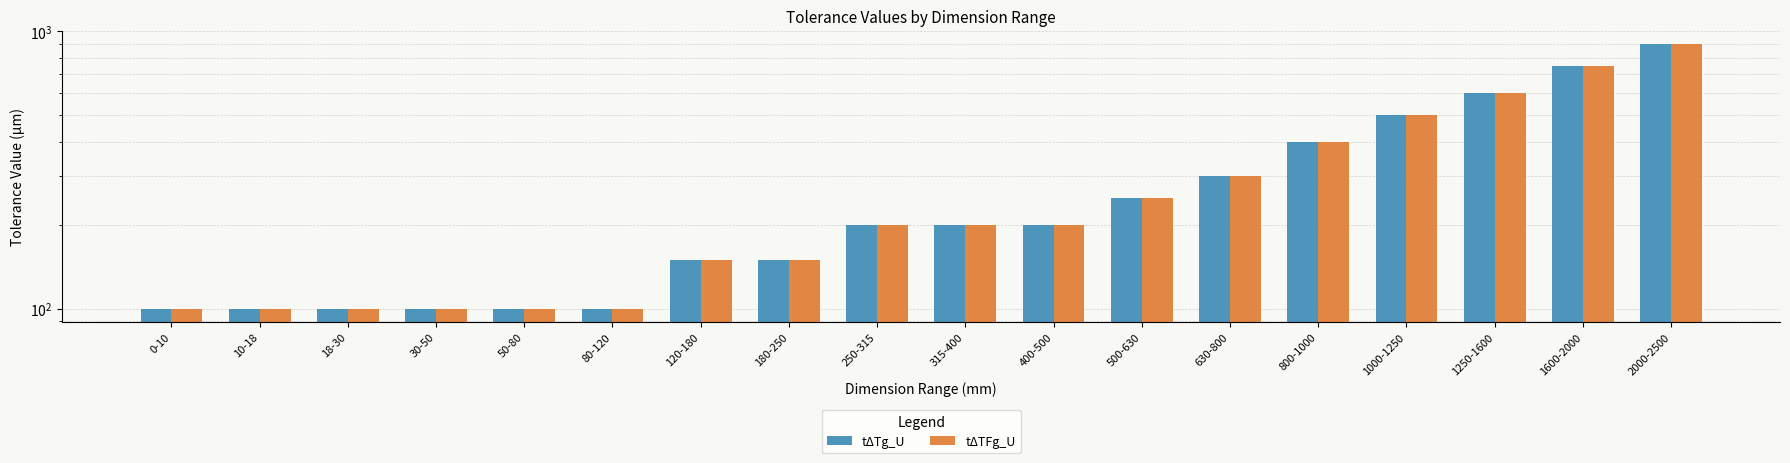

How many data points in tΔTg_U are less than 200?

8